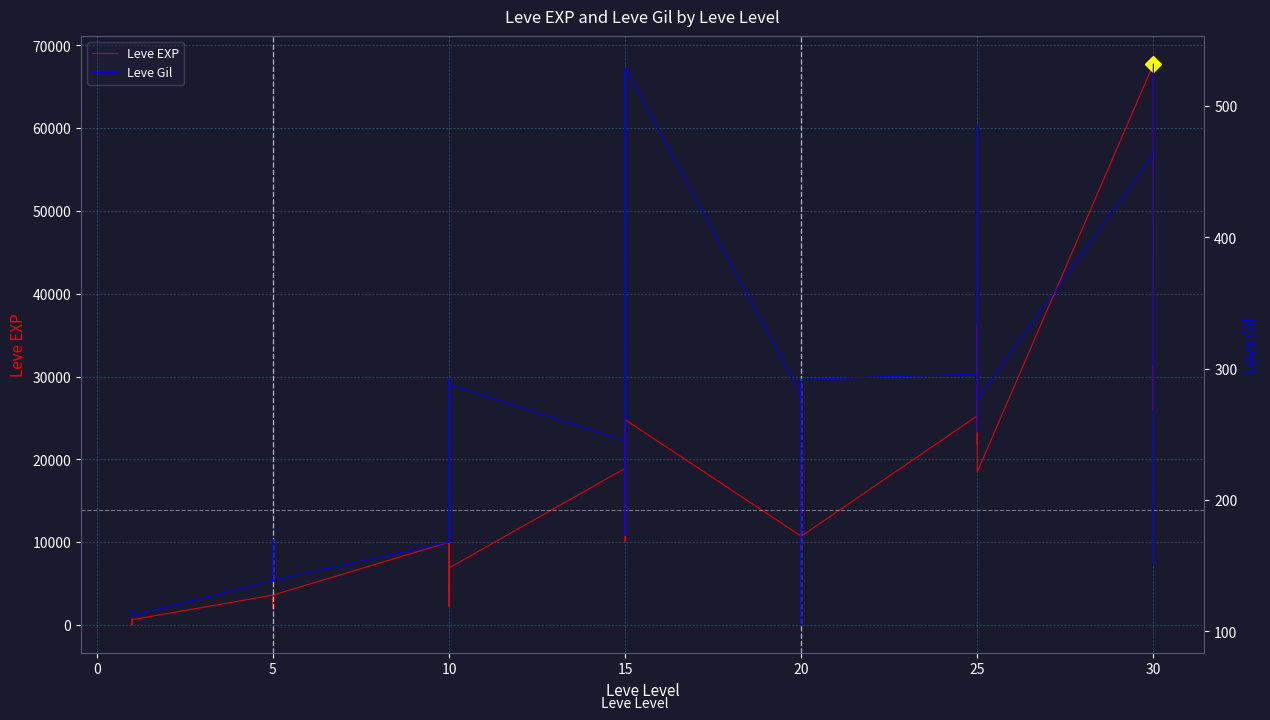

True or false: Leve Gil and Leve EXP cross at least once.

True